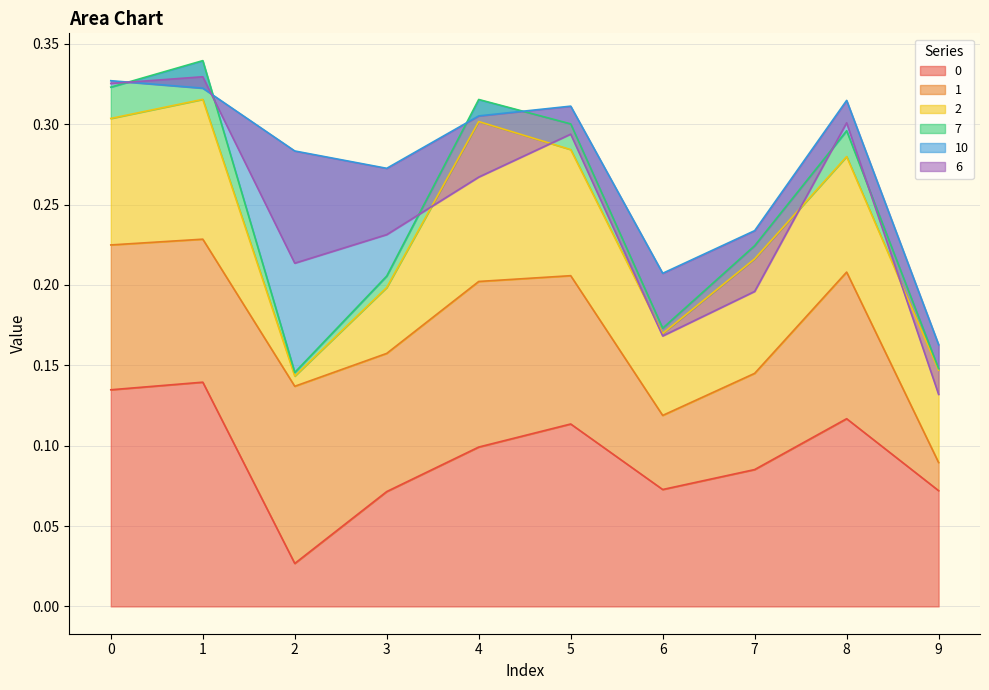

Between 7 and 5, which is larger?

5